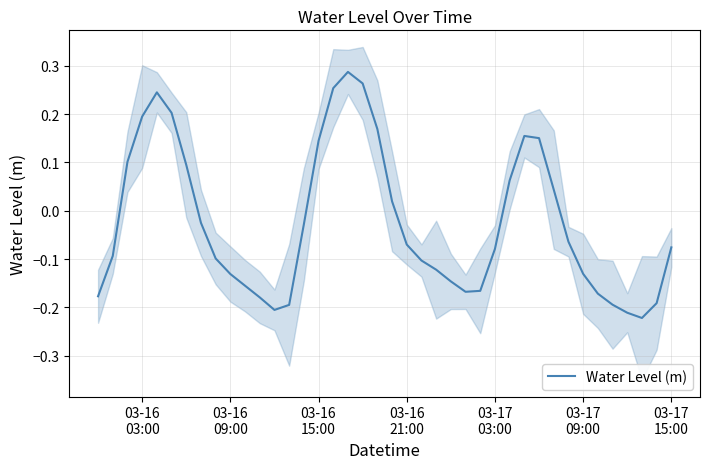

How many series are shown in this chart?

1